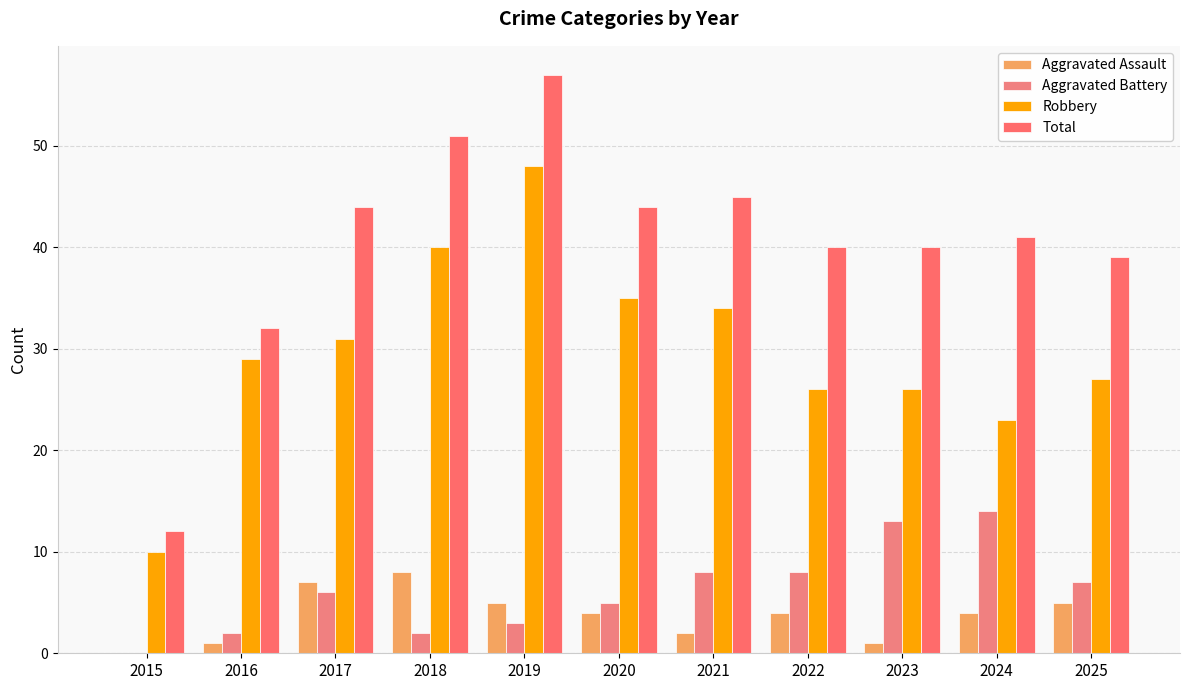

At which category is the sum across all series the highest?

2019